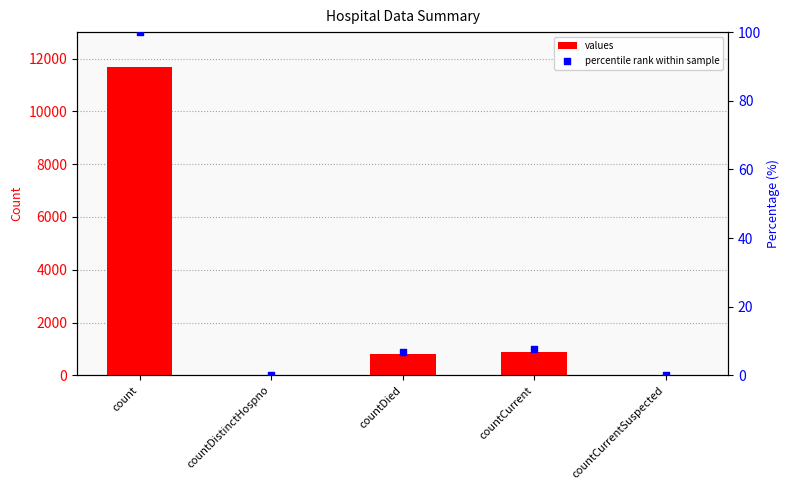

What are all the series names shown in the legend?

values, percentile rank within sample